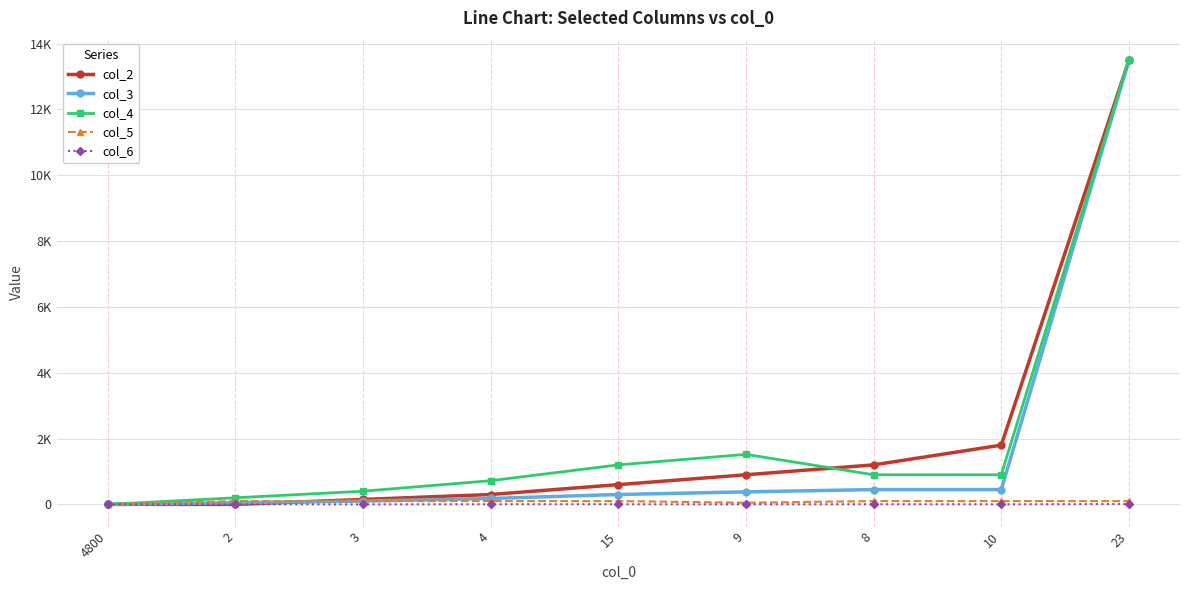

What is the sum of the col_3 values at 8 and 23?

13950